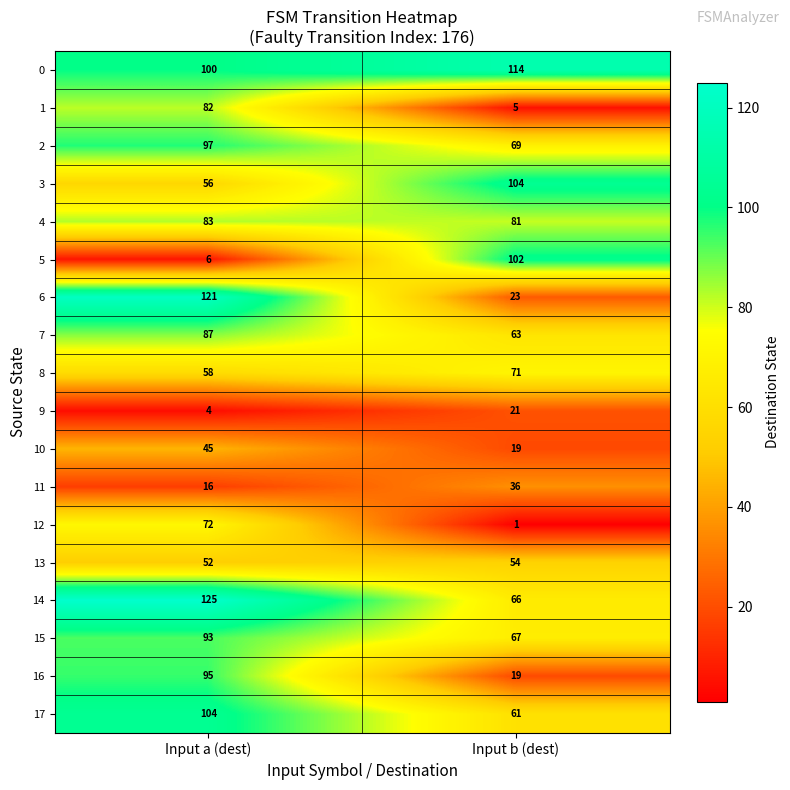

What is the approximate value of 9 at Input a (dest)?

4